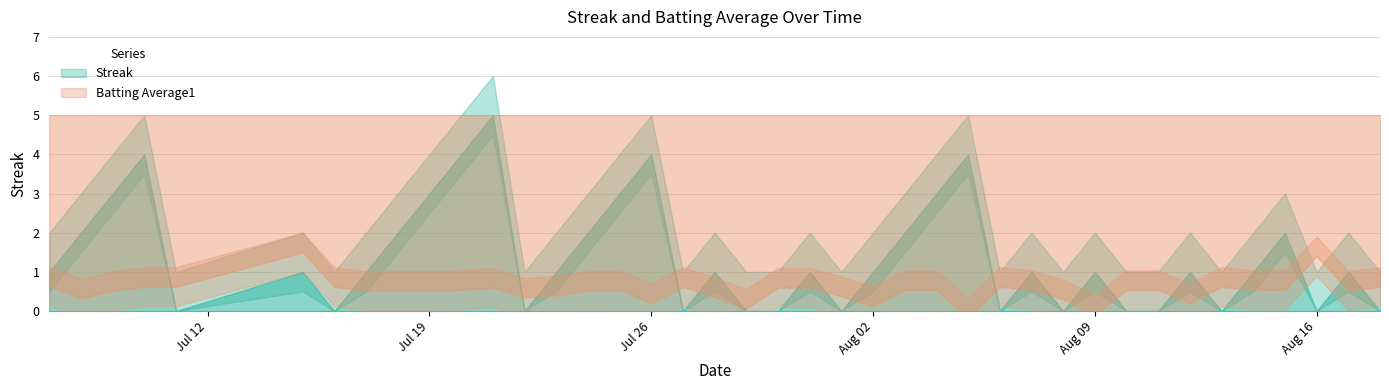

Where do Batting Average1 and Streak first cross each other?

2010-07-10 and 2010-07-11